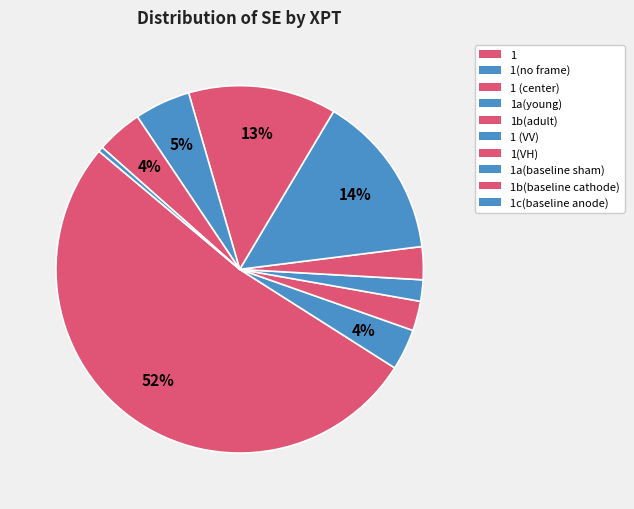

Which slice is the smallest?

1c(baseline anode)